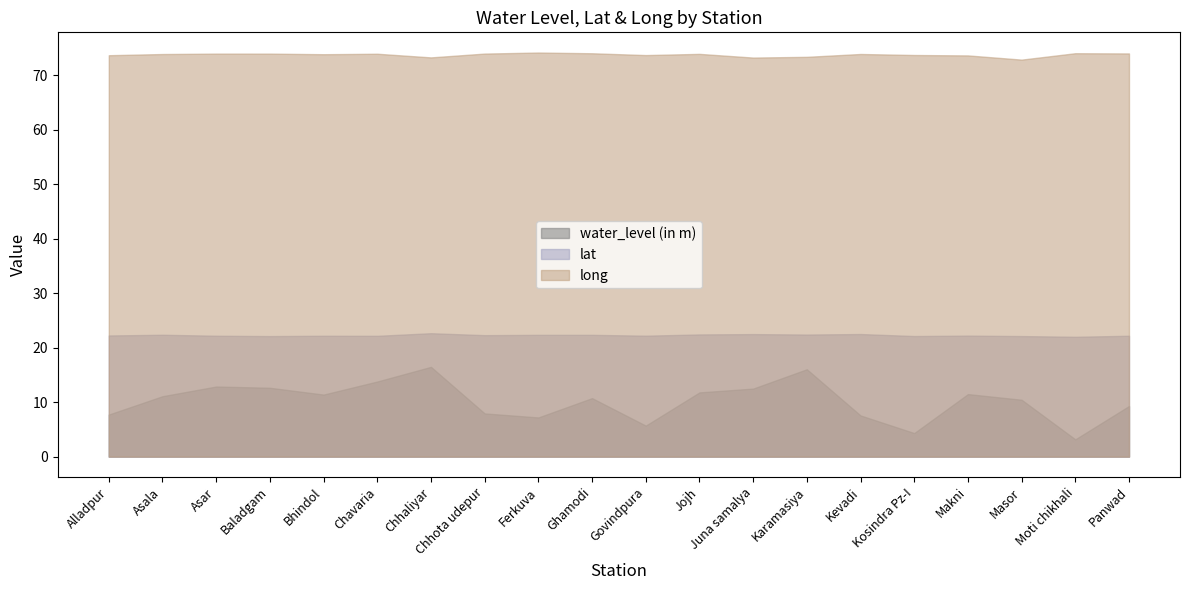

True or false: lat and long cross at least once.

False